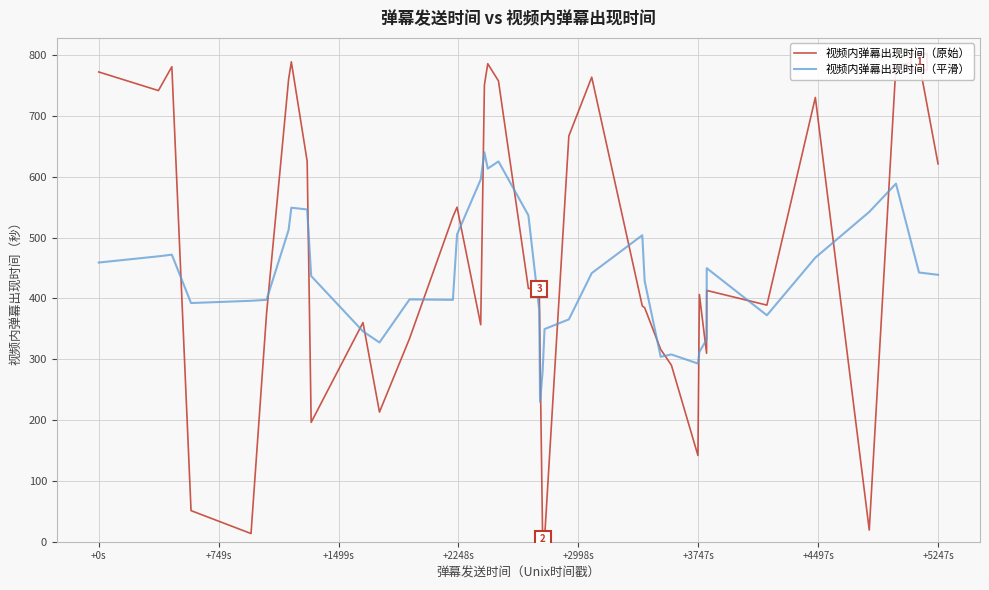

What is the value of the 视频内弹幕出现时间（原始） point at the 31st from the left?

141.7